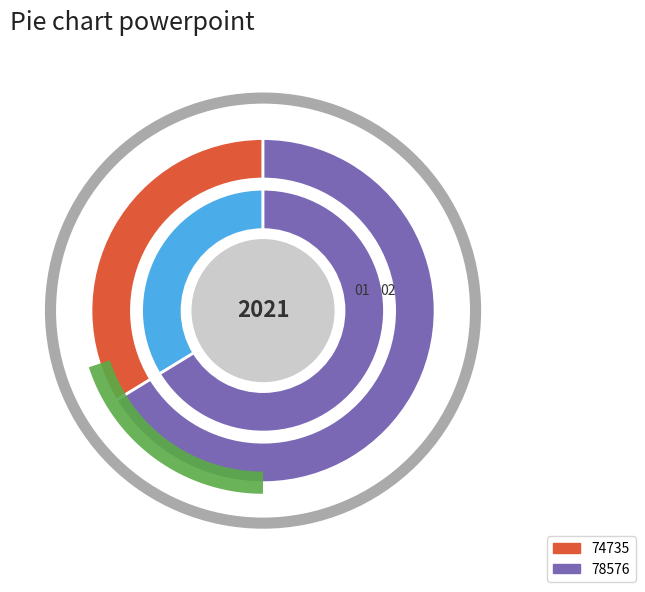

Rank the categories by value from highest to lowest.

78576, 74735